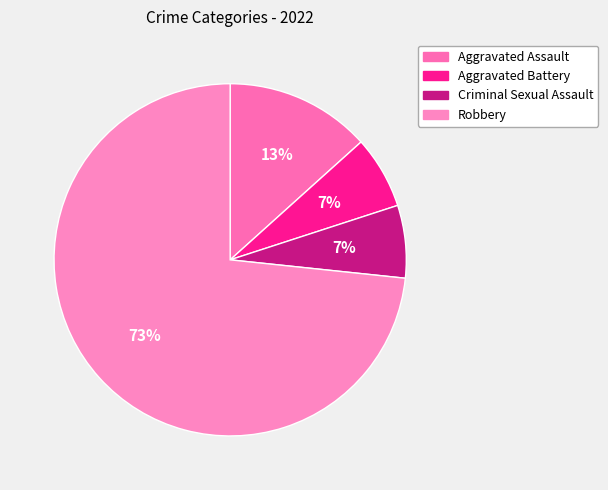

Is there a majority slice in this chart?

Yes